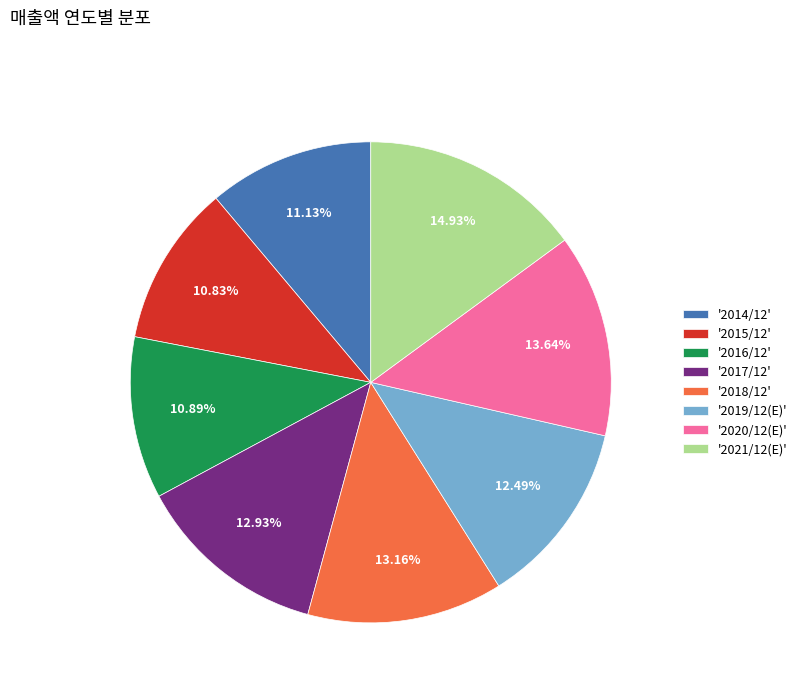

What is the ratio of the value at '2018/12' to the value at '2017/12'?

1.0